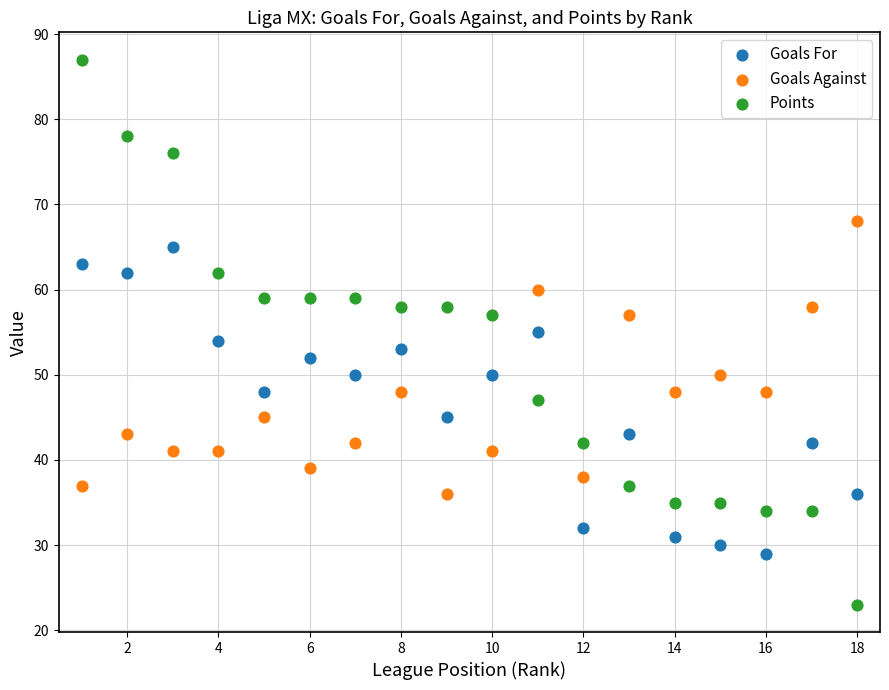

Across all data points, what is the range of X values (max minus min)?

17